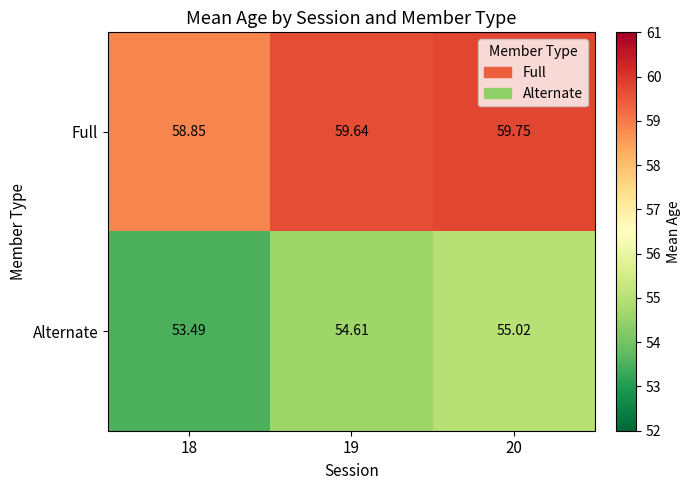

Rank the series at 20 from lowest to highest value.

Alternate, Full